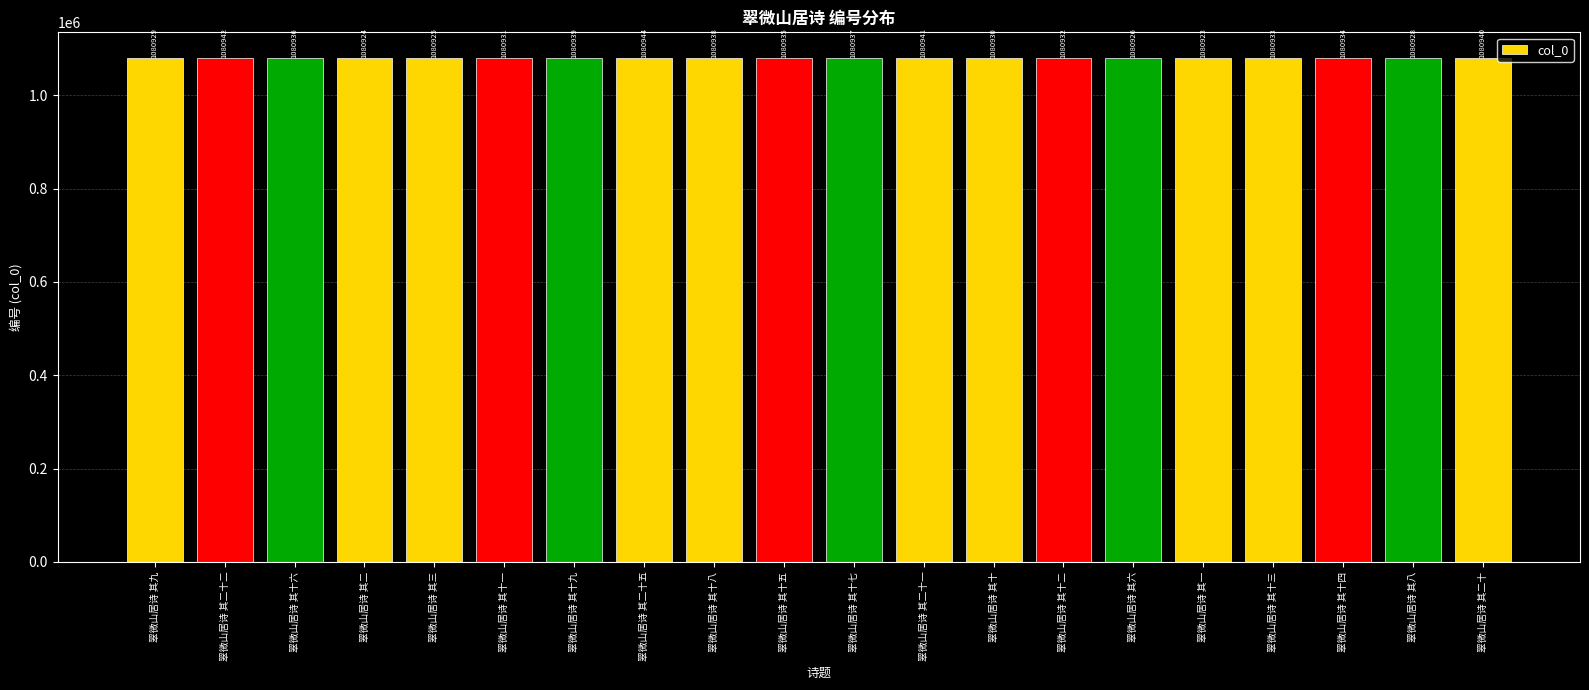

Does the chart contain any negative values?

No